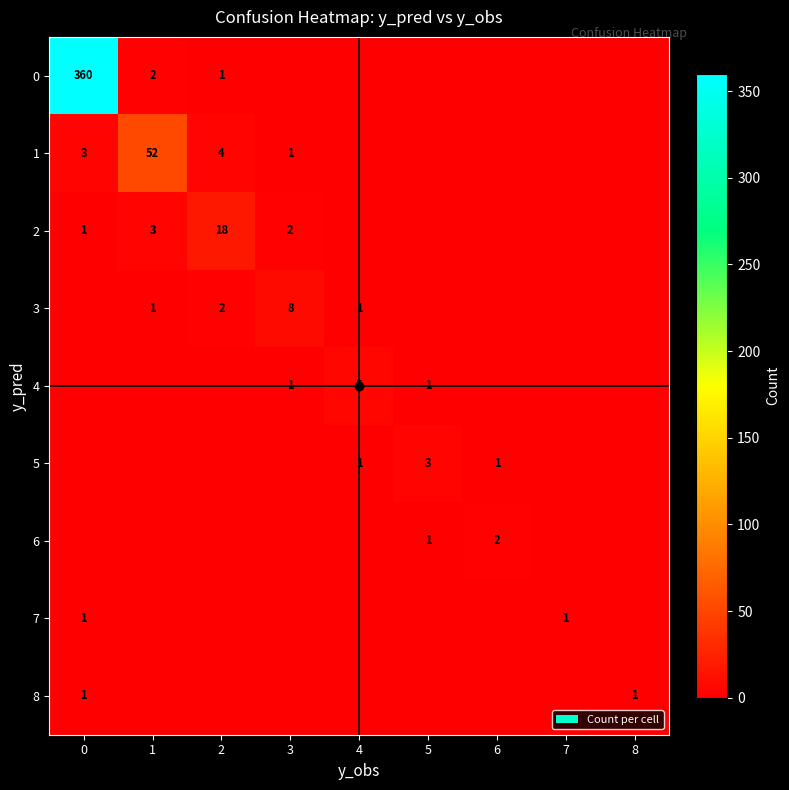

Which has a higher value, 5 or 1?

1